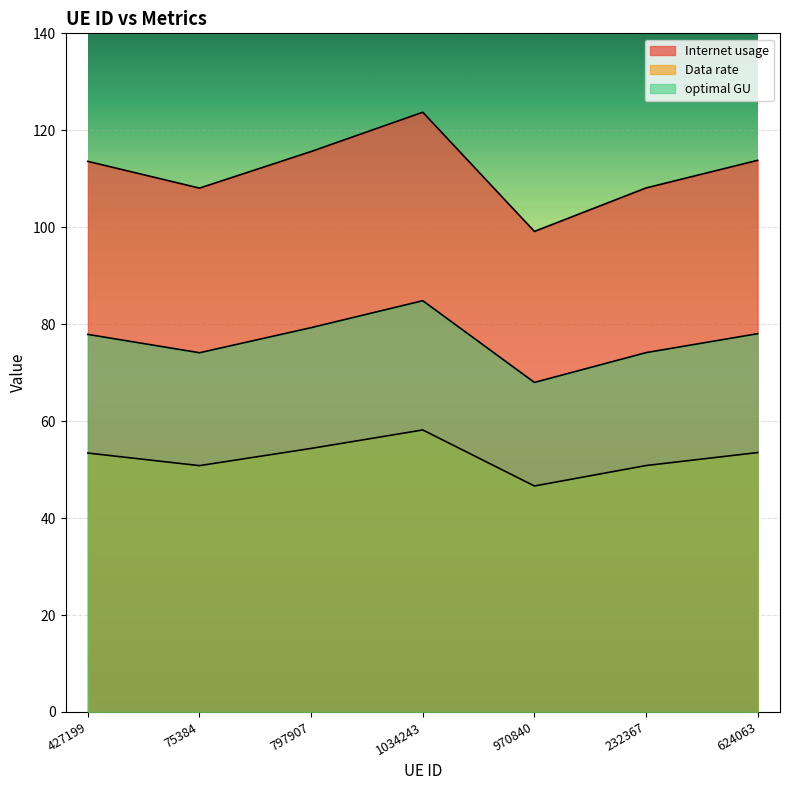

At which category is the sum across all series the highest?

1034243